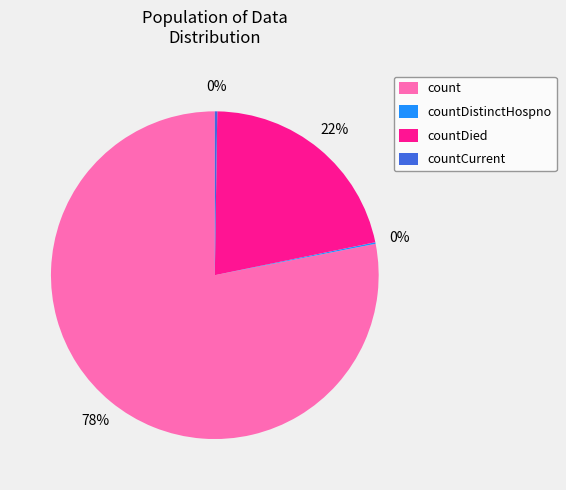

True or false: count accounts for 67% of the total.

False